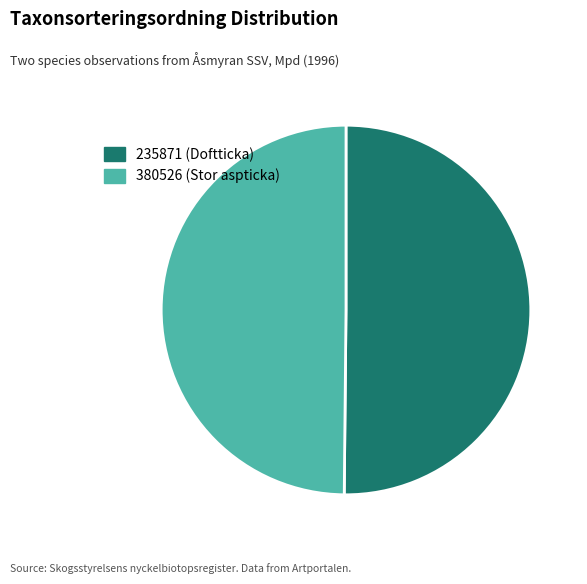

Combined, do 380526 (Stor aspticka) and 235871 (Doftticka) account for over 50%?

Yes